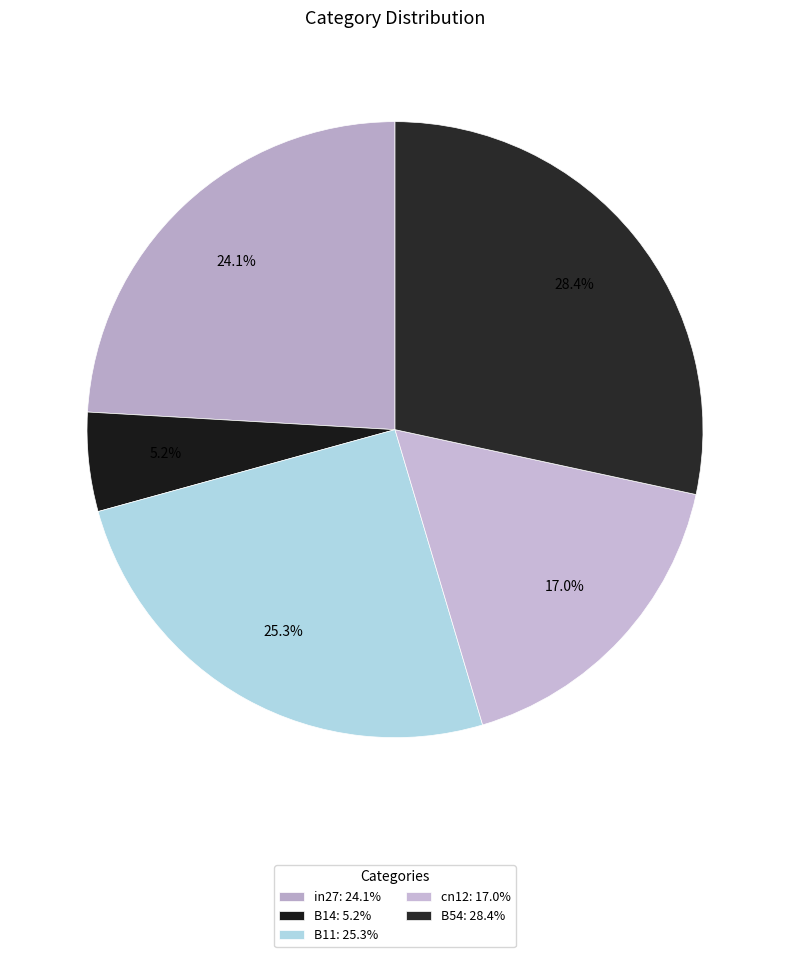

To the nearest percent, what is the combined percentage of in27 and cn12?

41%